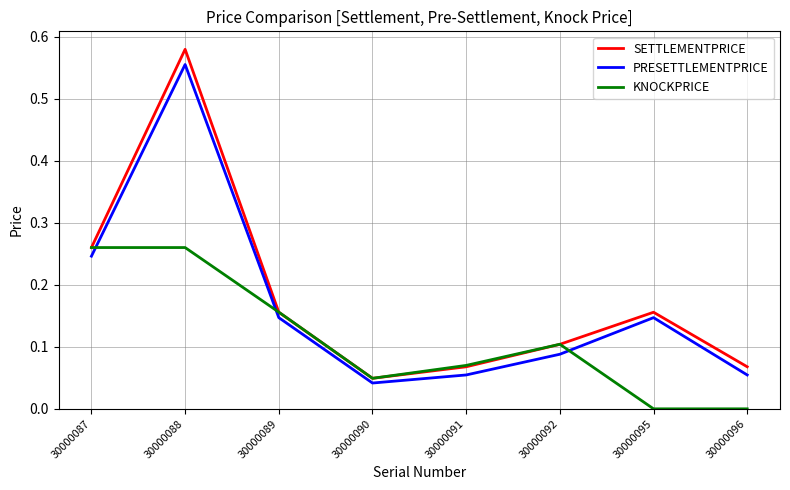

What is the total value across all series at 30000087?

0.8